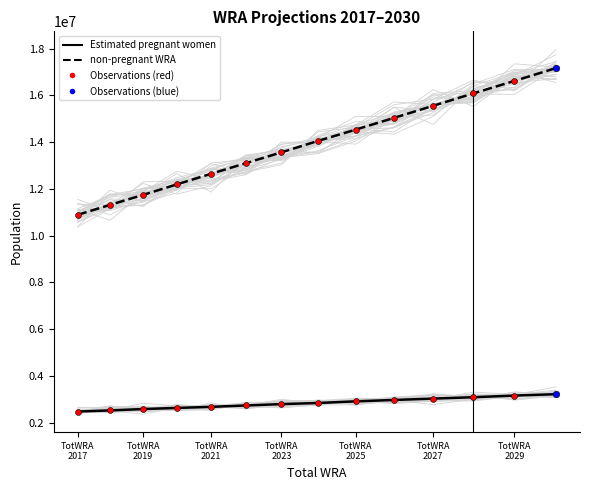

Which series contains the lowest Y value?

Estimated pregnant women